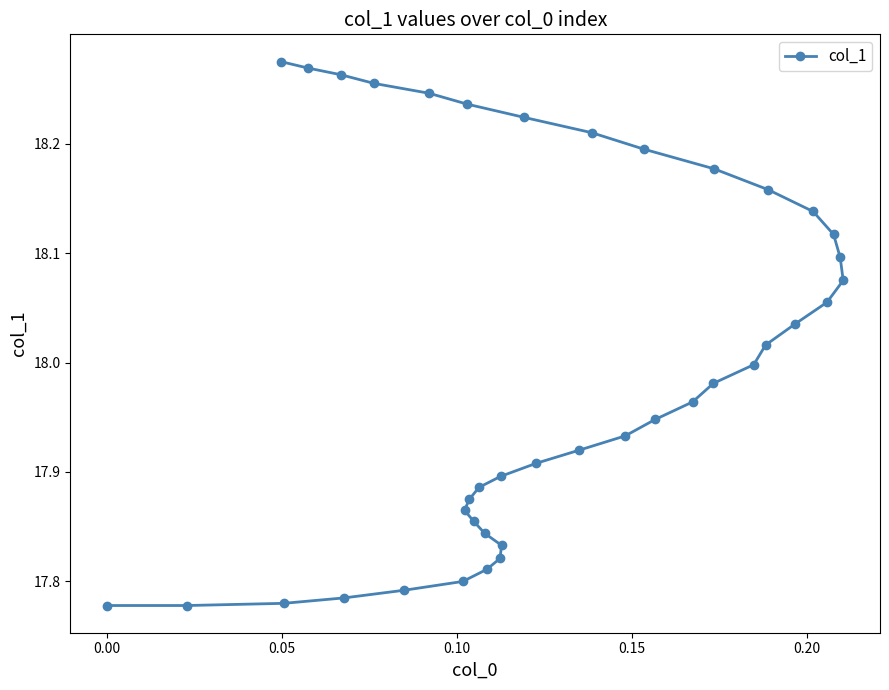

What is the difference between the maximum and minimum values?

0.5